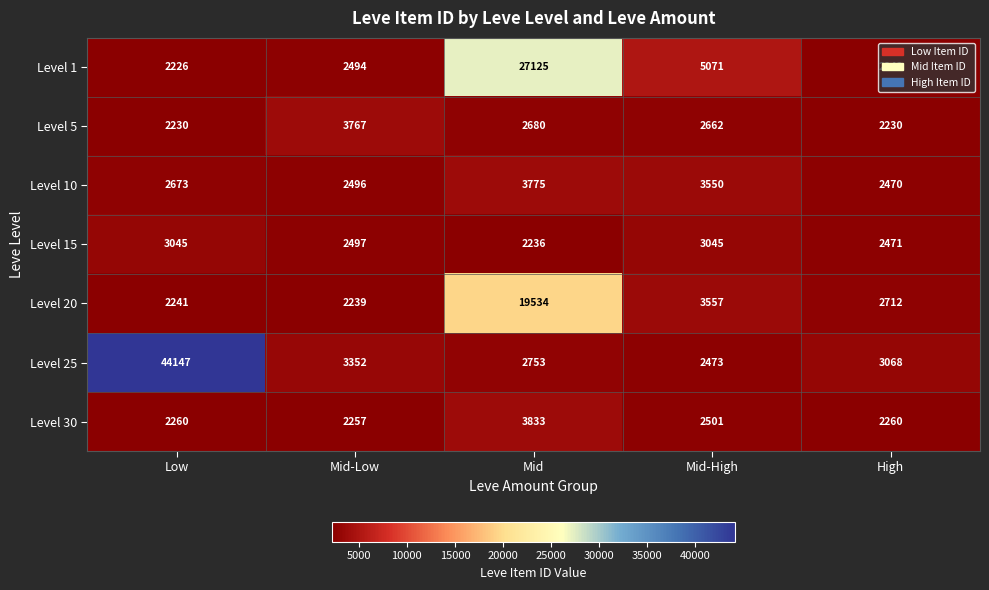

Is it true that Level 5 equals 2662 at Mid-High?

True